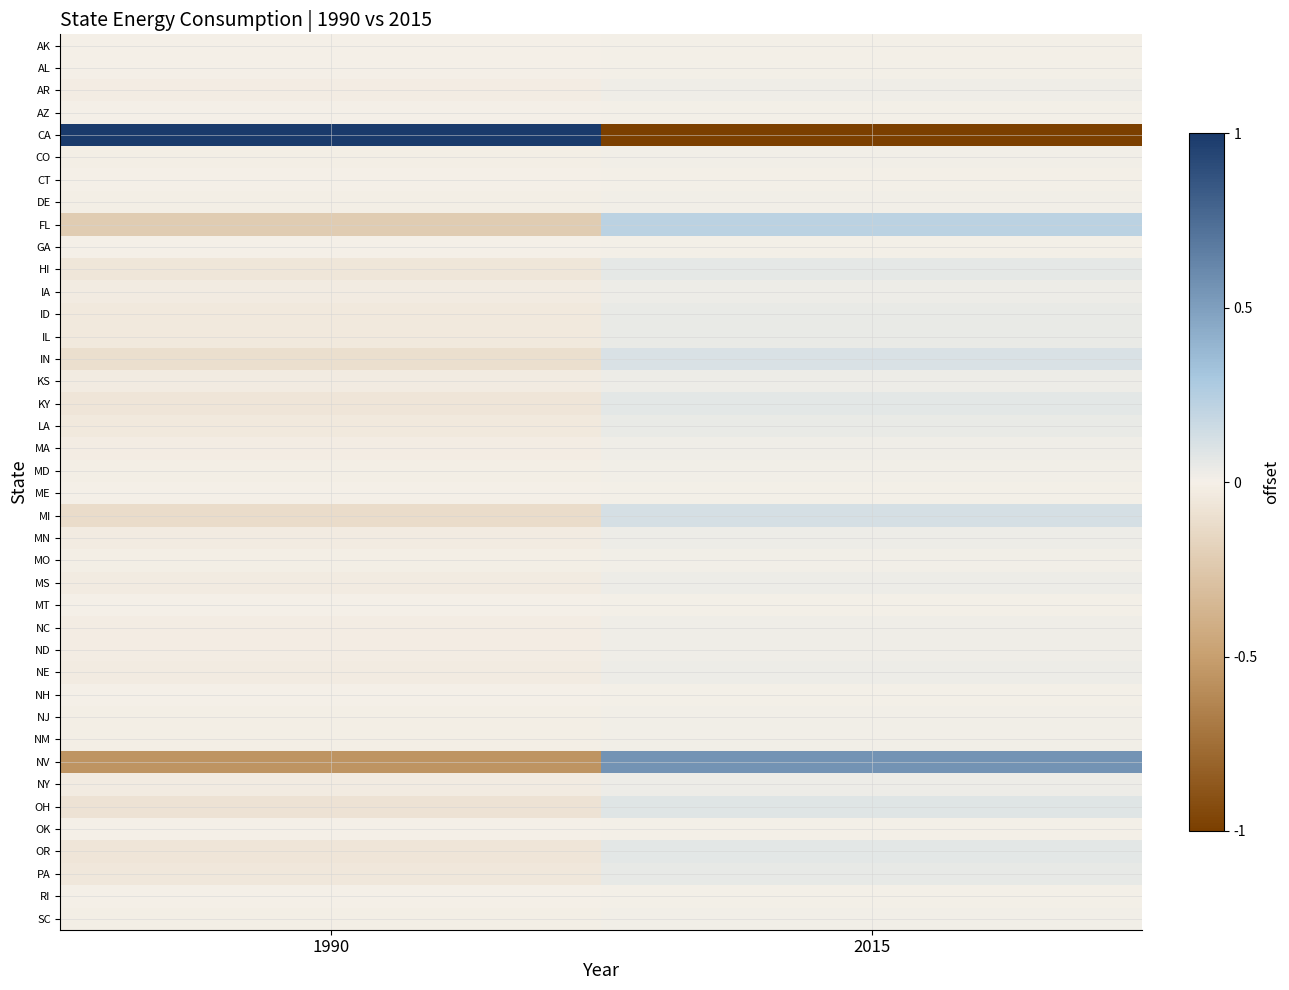

Reading left to right, extract all data points from this chart.

AK: 1990=-0.0	2015=0.0
AL: 1990=-0.0	2015=0.0
AR: 1990=-0.0	2015=0.0
AZ: 1990=-0.0	2015=0.0
CA: 1990=1.0	2015=-1.0
CO: 1990=-0.0	2015=0.0
CT: 1990=-0.0	2015=0.0
DE: 1990=-0.0	2015=0.0
FL: 1990=-0.2	2015=0.2
GA: 1990=-0.0	2015=0.0
HI: 1990=-0.1	2015=0.1
IA: 1990=-0.0	2015=0.0
ID: 1990=-0.0	2015=0.0
IL: 1990=-0.0	2015=0.0
IN: 1990=-0.1	2015=0.1
KS: 1990=-0.0	2015=0.0
KY: 1990=-0.1	2015=0.1
LA: 1990=-0.0	2015=0.0
MA: 1990=-0.0	2015=0.0
MD: 1990=-0.0	2015=0.0
ME: 1990=-0.0	2015=0.0
MI: 1990=-0.1	2015=0.1
MN: 1990=-0.0	2015=0.0
MO: 1990=-0.0	2015=0.0
MS: 1990=-0.0	2015=0.0
MT: 1990=-0.0	2015=0.0
NC: 1990=-0.0	2015=0.0
ND: 1990=-0.0	2015=0.0
NE: 1990=-0.0	2015=0.0
NH: 1990=-0.0	2015=0.0
NJ: 1990=-0.0	2015=0.0
NM: 1990=-0.0	2015=0.0
NV: 1990=-0.6	2015=0.6
NY: 1990=-0.0	2015=0.0
OH: 1990=-0.1	2015=0.1
OK: 1990=-0.0	2015=0.0
OR: 1990=-0.1	2015=0.1
PA: 1990=-0.0	2015=0.0
RI: 1990=-0.0	2015=0.0
SC: 1990=-0.0	2015=0.0